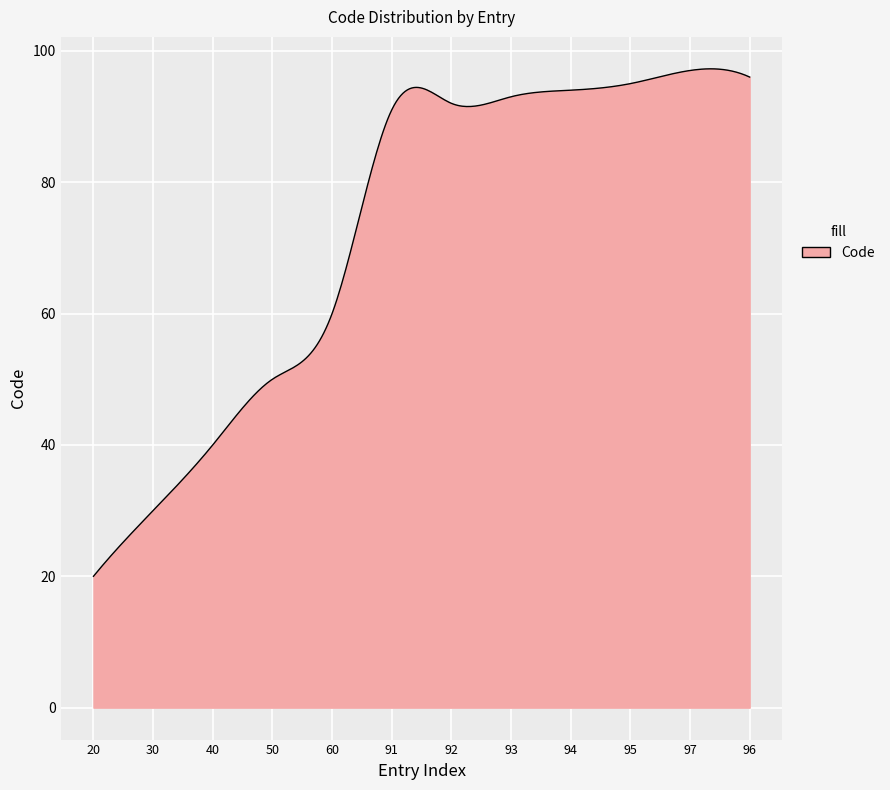

What is the difference between the maximum and minimum values?

77.3